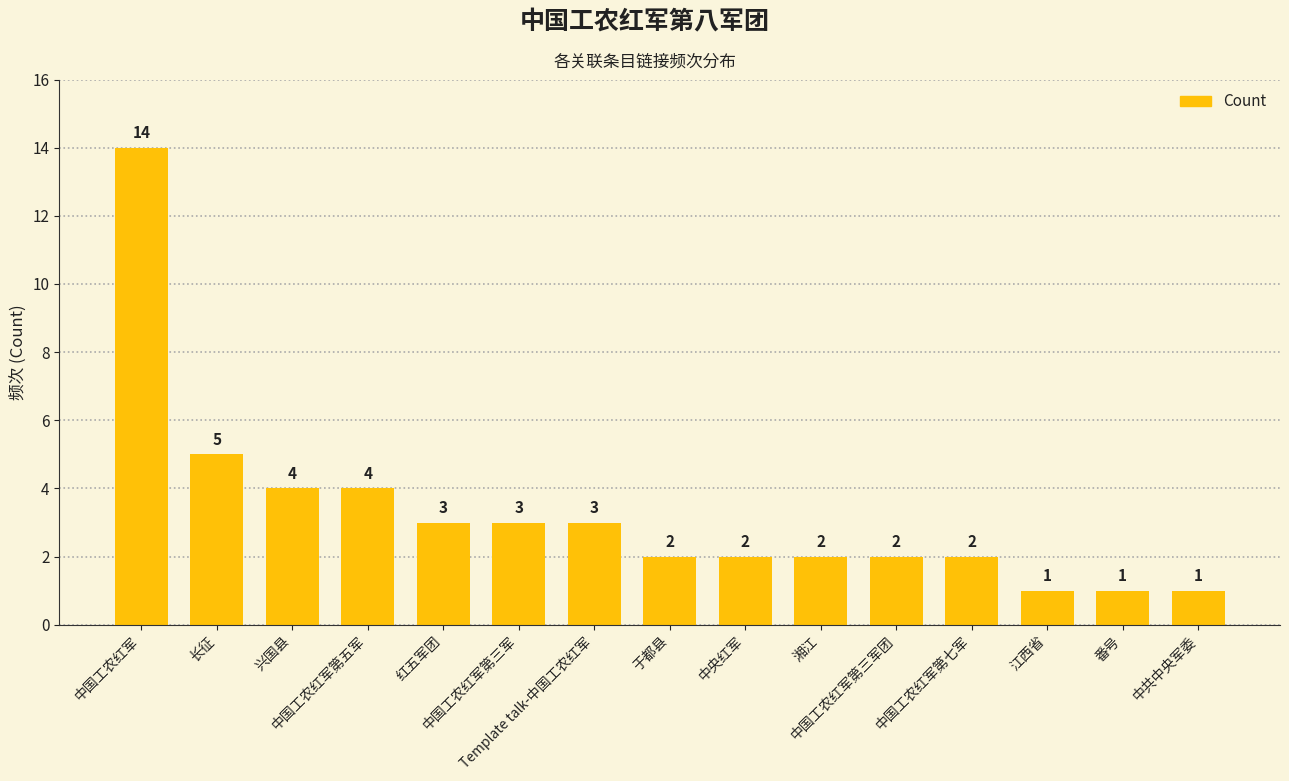

What is the change in value from 兴国县 to 于都县?

-2